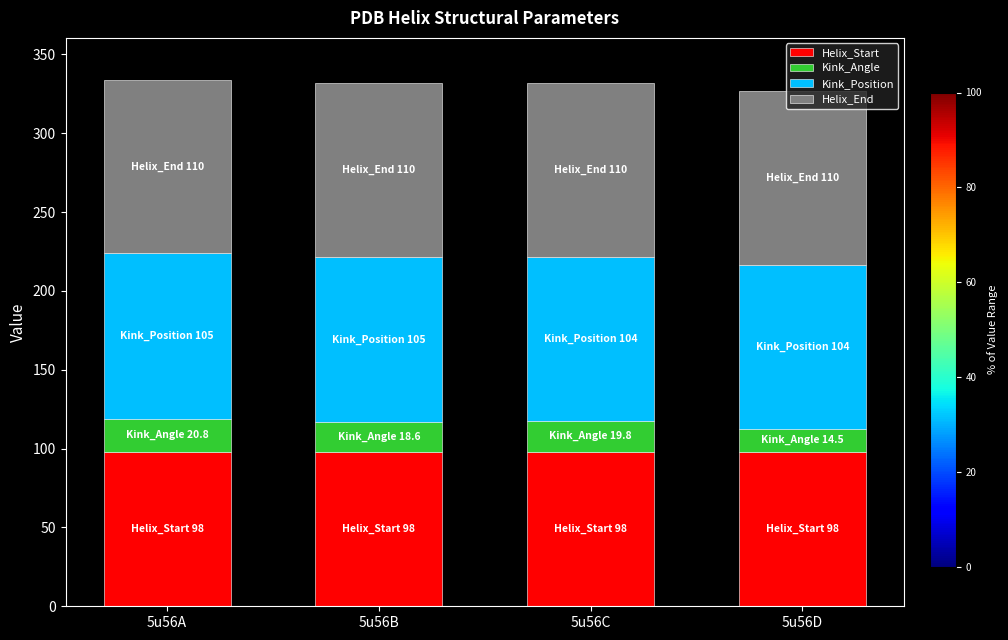

What is the total value across all series at 5u56D?

326.5